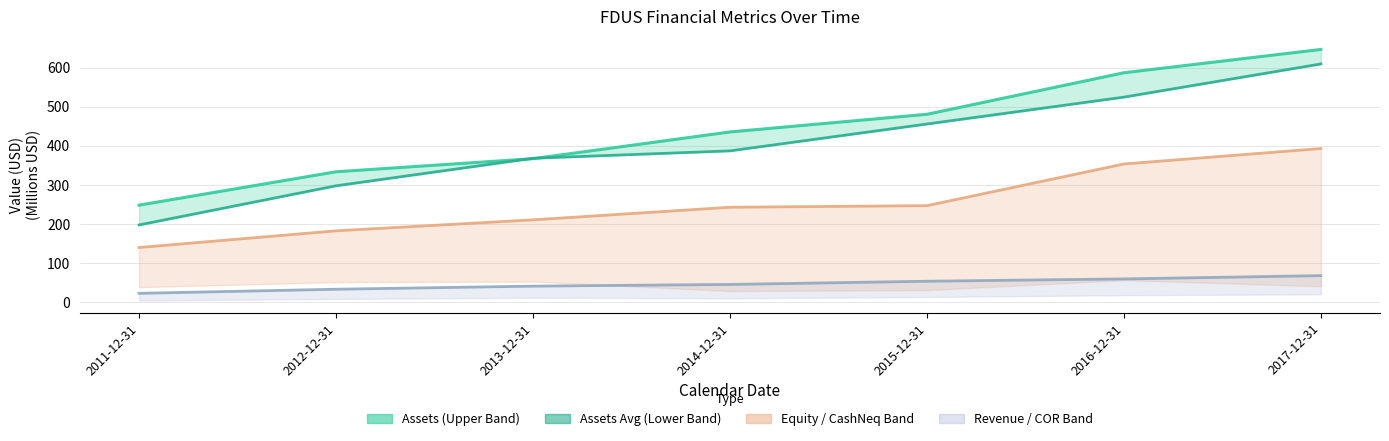

What is the difference between the revenue values at 2016-12-31 and 2013-12-31?

18.4